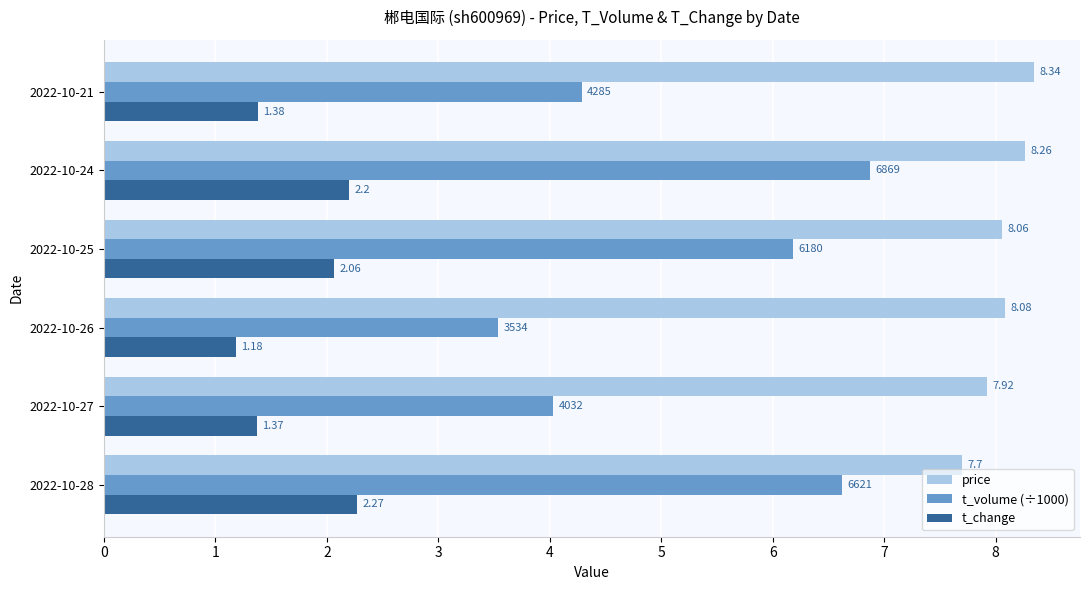

What is the average value of the t_change series?

1.7